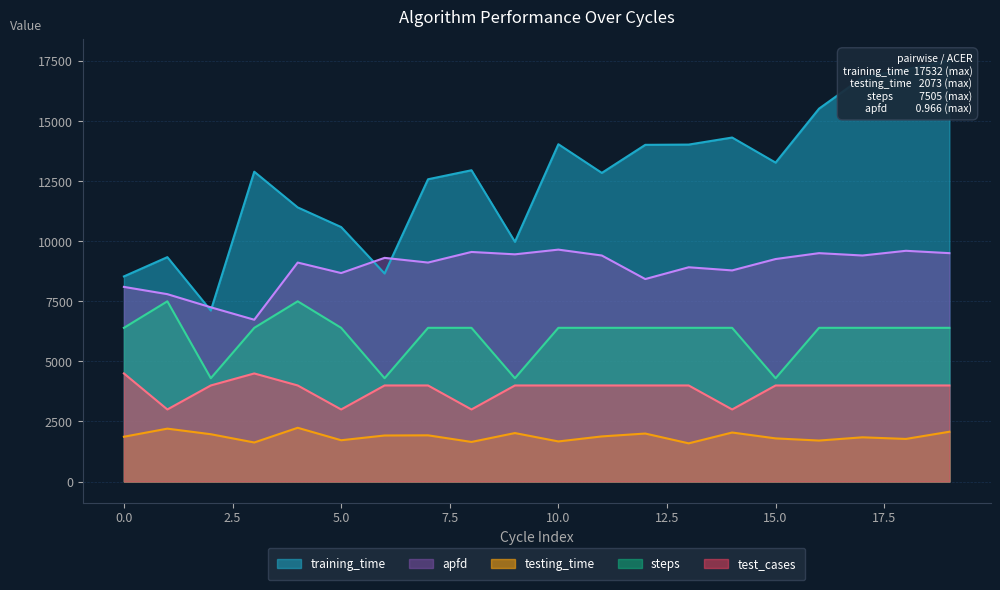

What is the difference between the highest and lowest values at 19?

15459.7